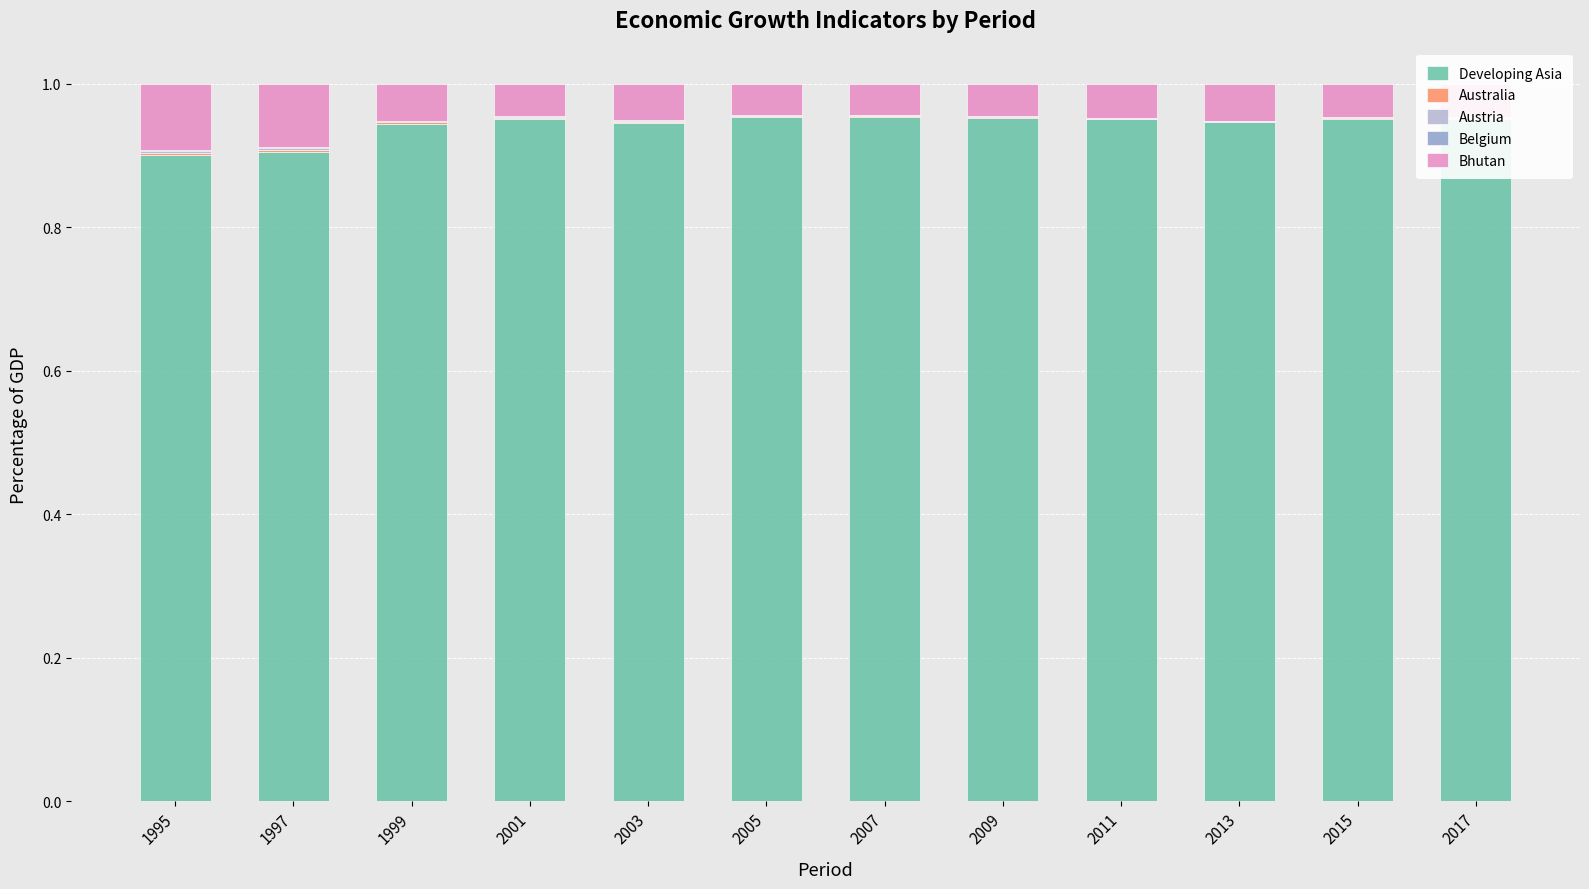

What is the difference between the maximum and minimum values in the Developing Asia series?

0.1